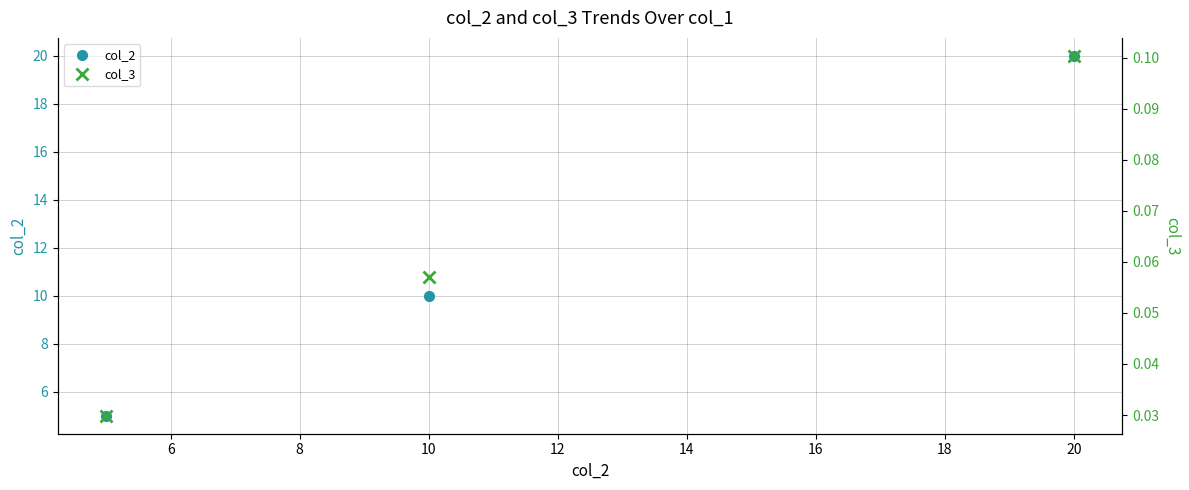

Is it true that col_2 equals 14 at 10?

False